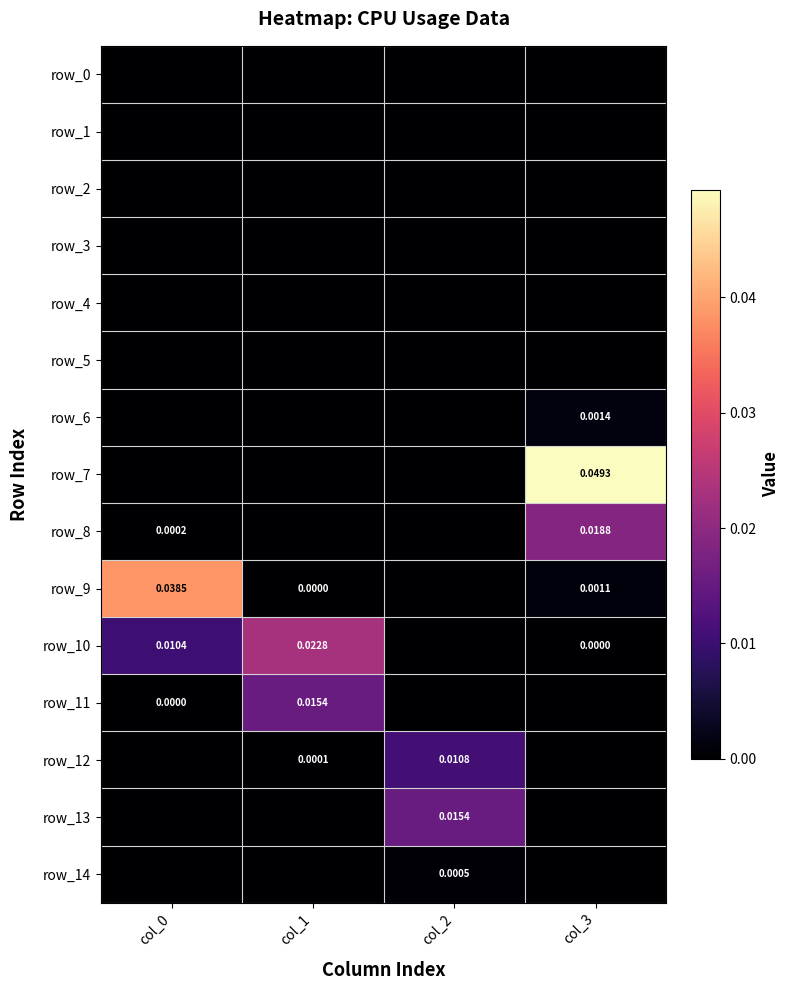

Which series changed the most between col_0 and col_2?

row_9